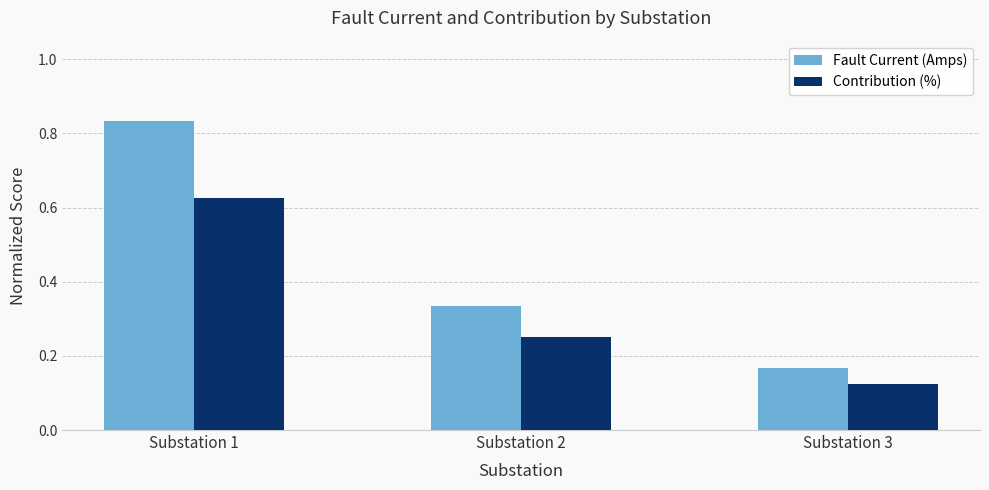

The Contribution (%) series shows 0.4 at Substation 1. True or false?

False